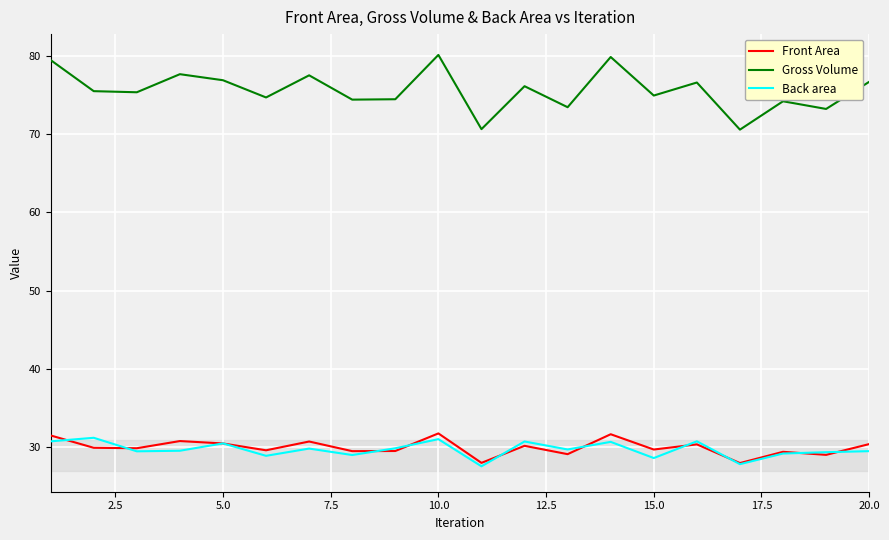

Which series has the widest spread of values?

Gross Volume